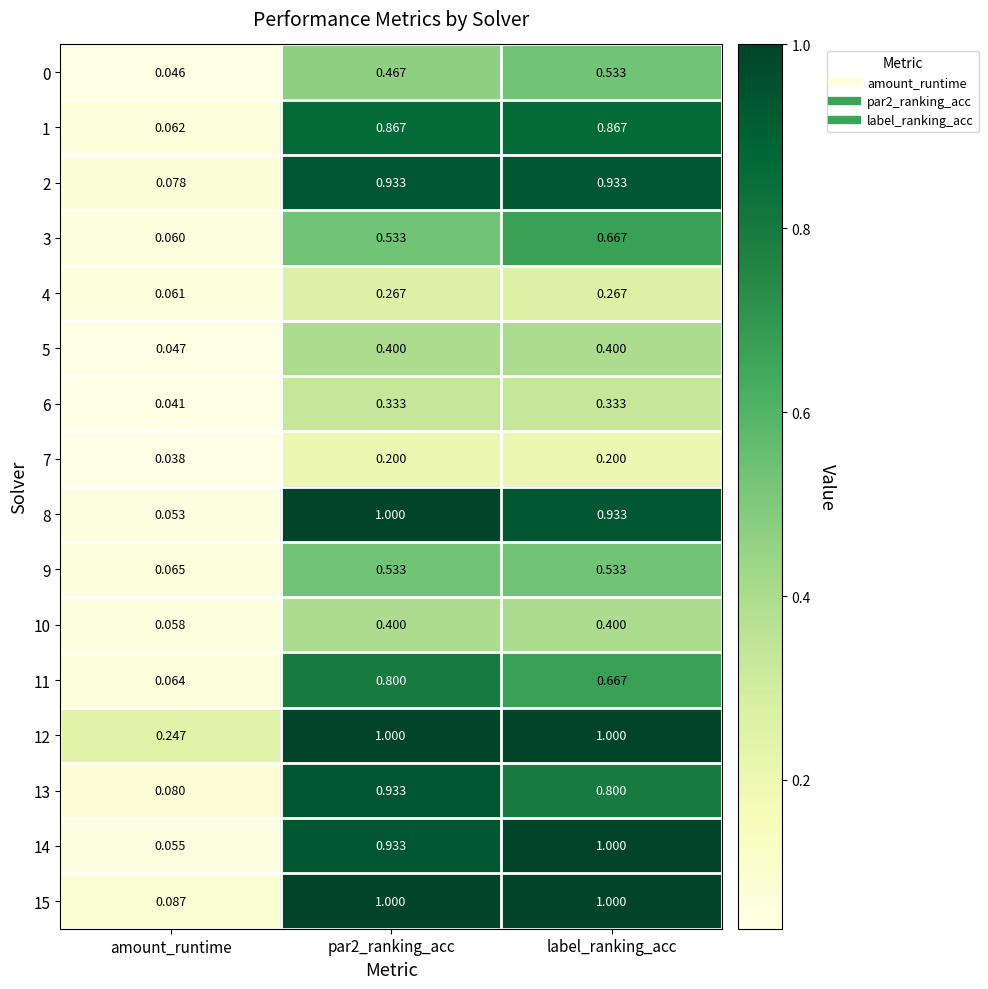

Between par2_ranking_acc and label_ranking_acc, which series saw the biggest shift?

3